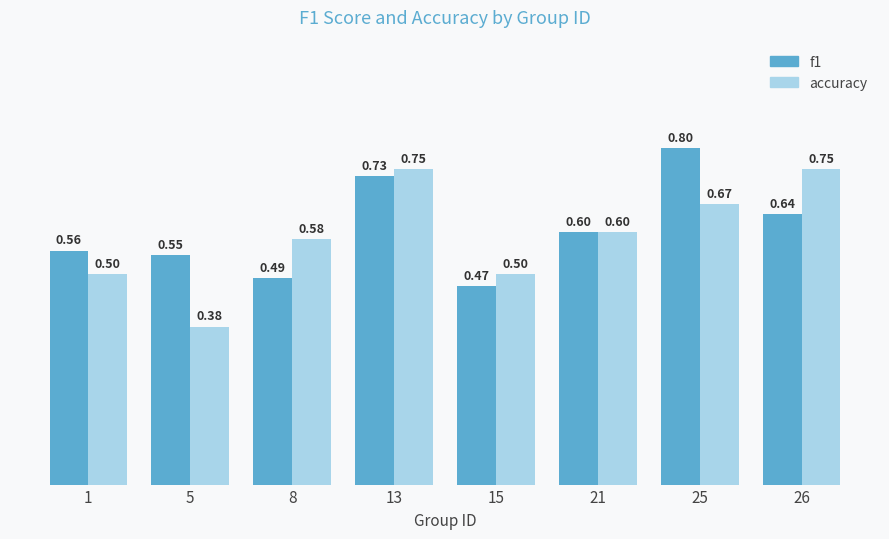

Which series changed the most between 13 and 21?

accuracy